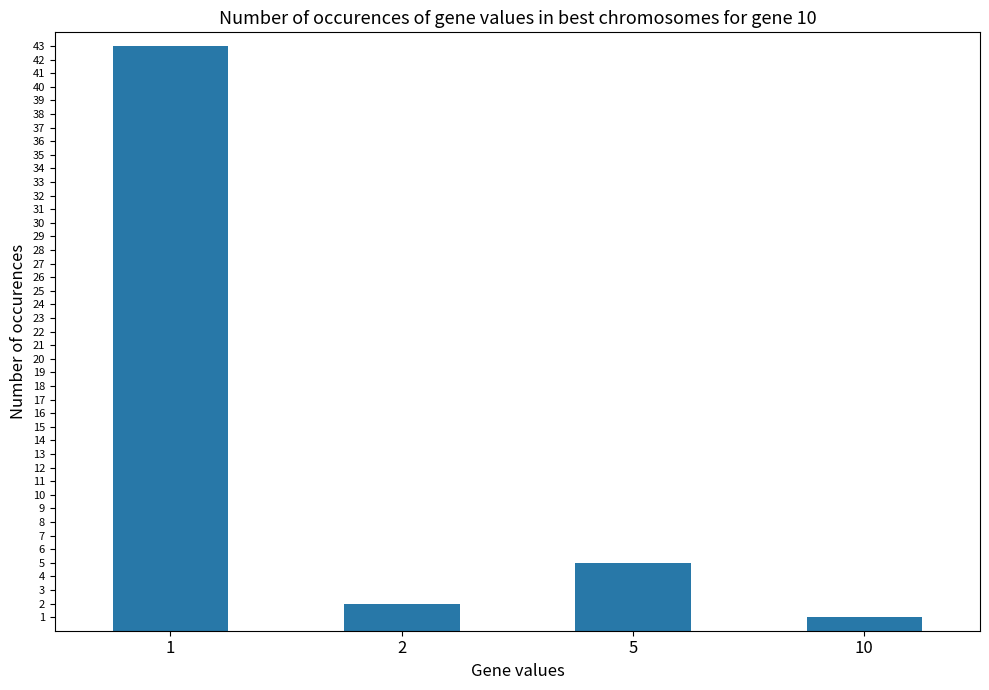

How many data points are less than 5?

2